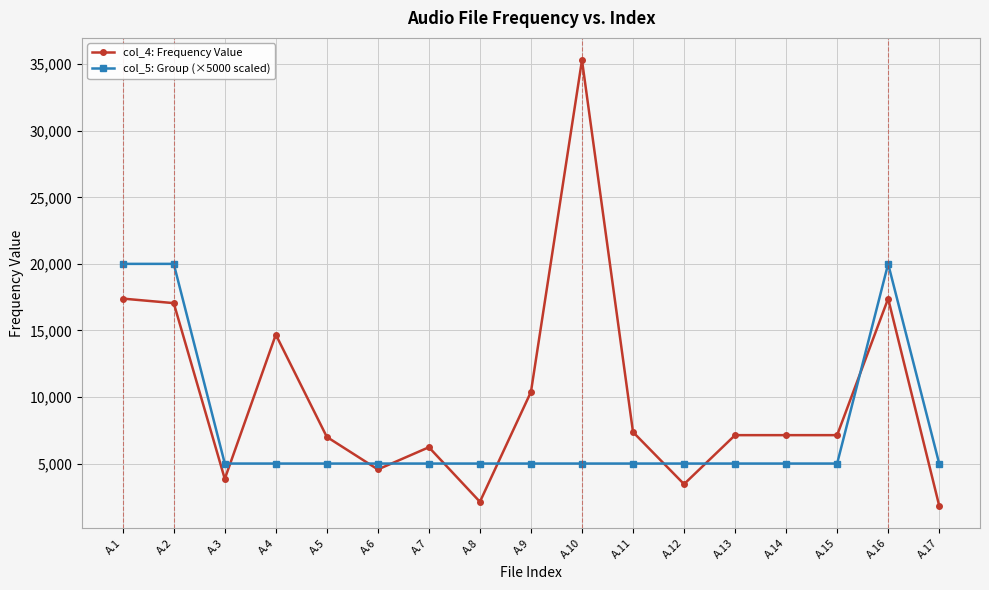

Is the value of col_4: Frequency Value at A.17 greater than the value of col_5: Group (×5000 scaled) at A.6?

No